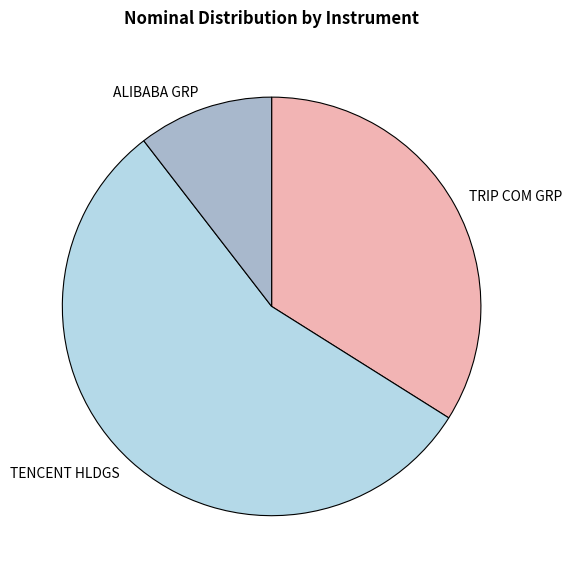

Does any single category account for the majority?

Yes